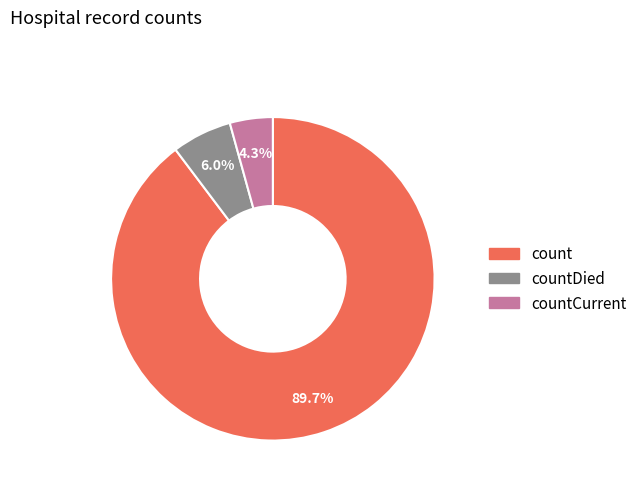

Is there any slice that represents more than half of the pie?

Yes